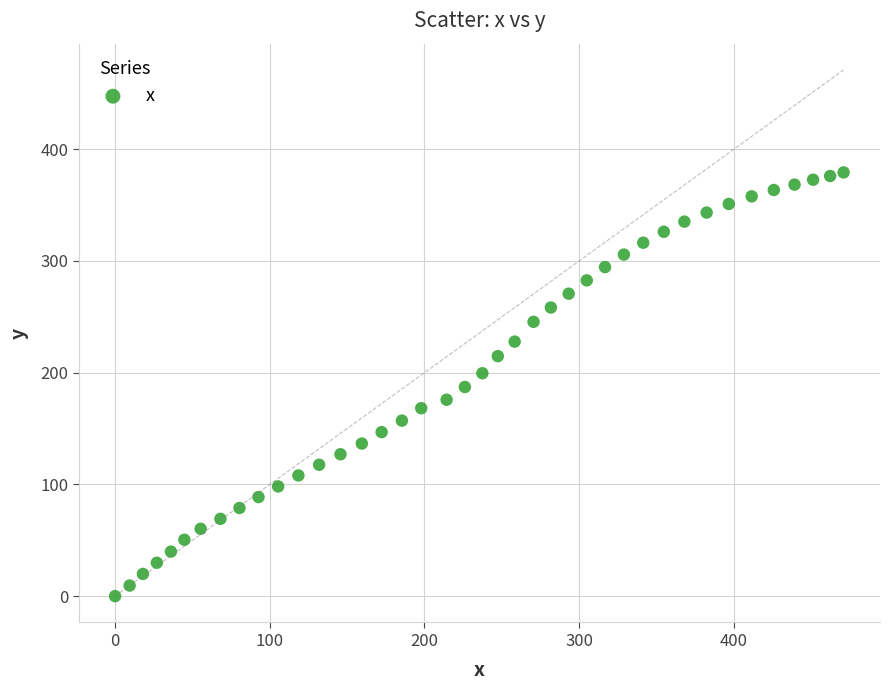

What is the range of Y values (max minus min)?

379.2